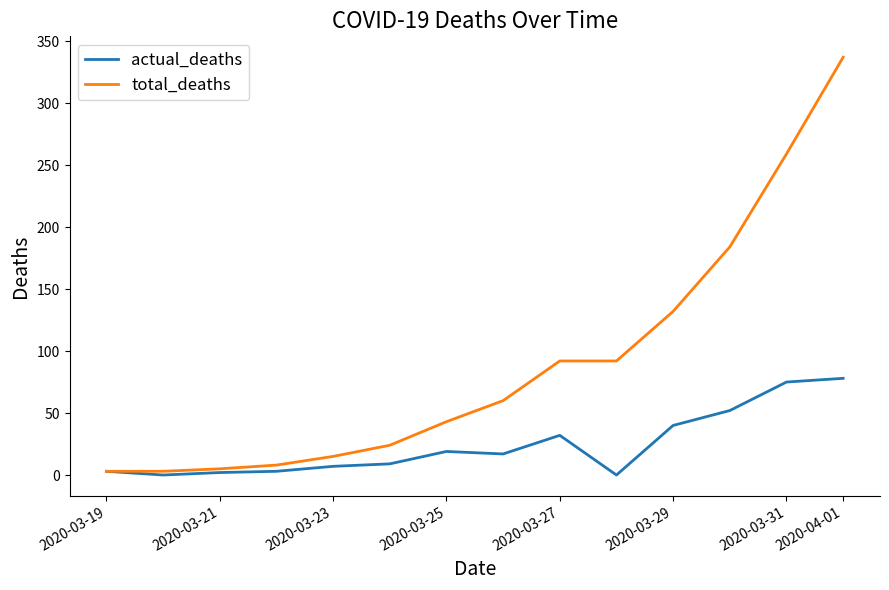

What is the highest value of the total_deaths series?

337